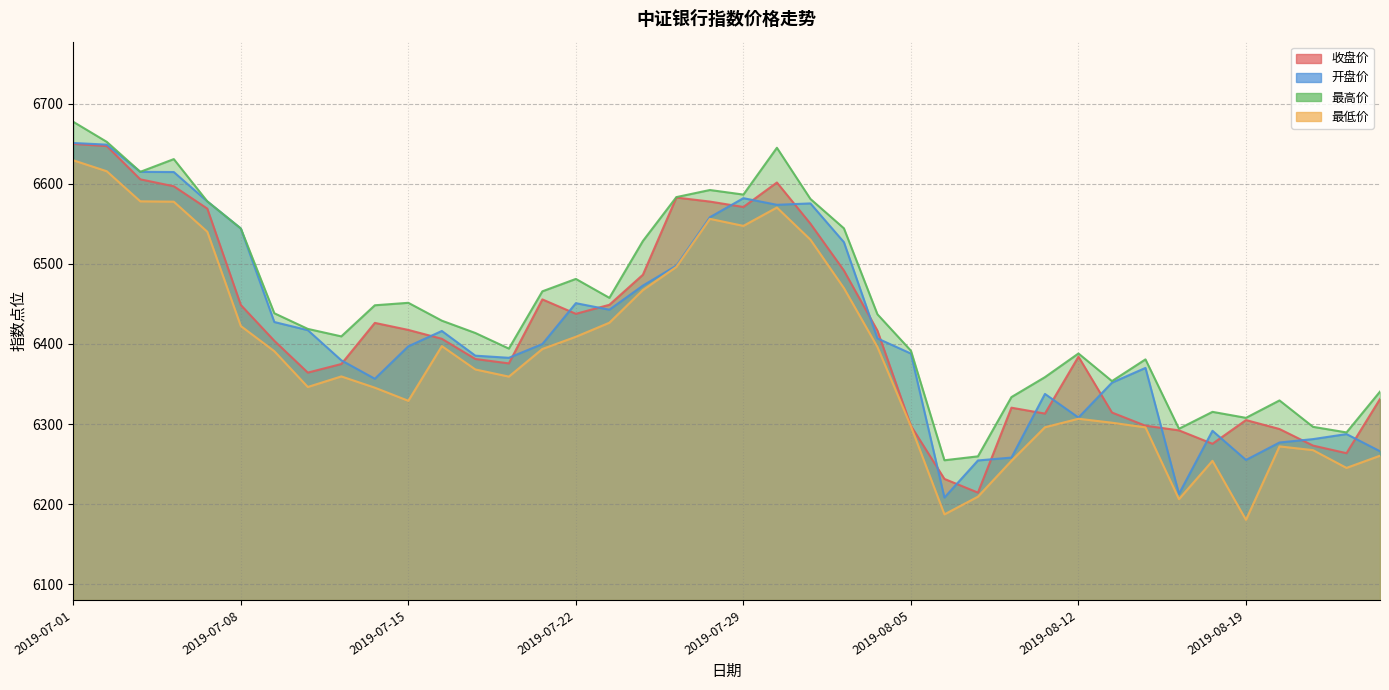

How many values in the 最高价 series exceed 6437?

20